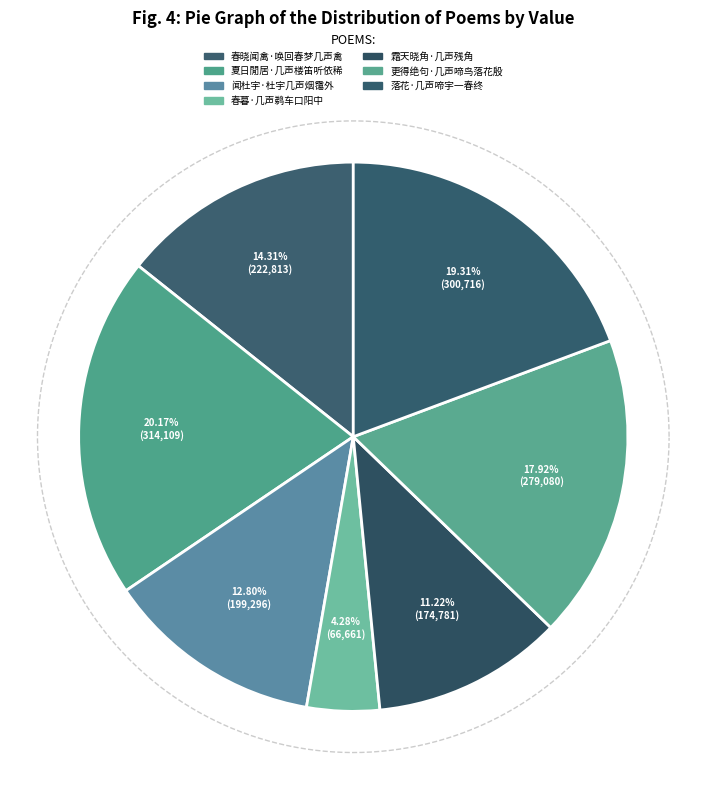

To the nearest percent, what portion does 春暮·几声鹈车口阳中 represent?

4%